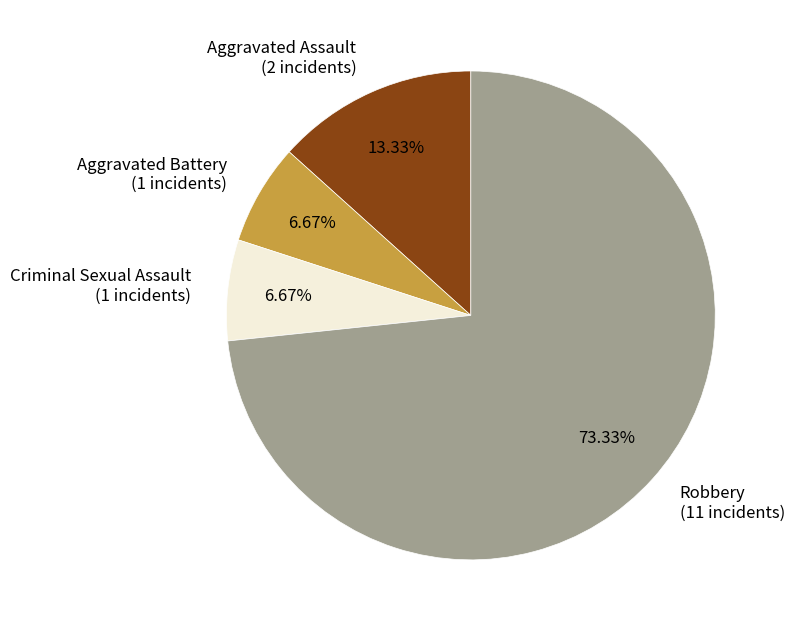

How many segments does this pie chart have?

4